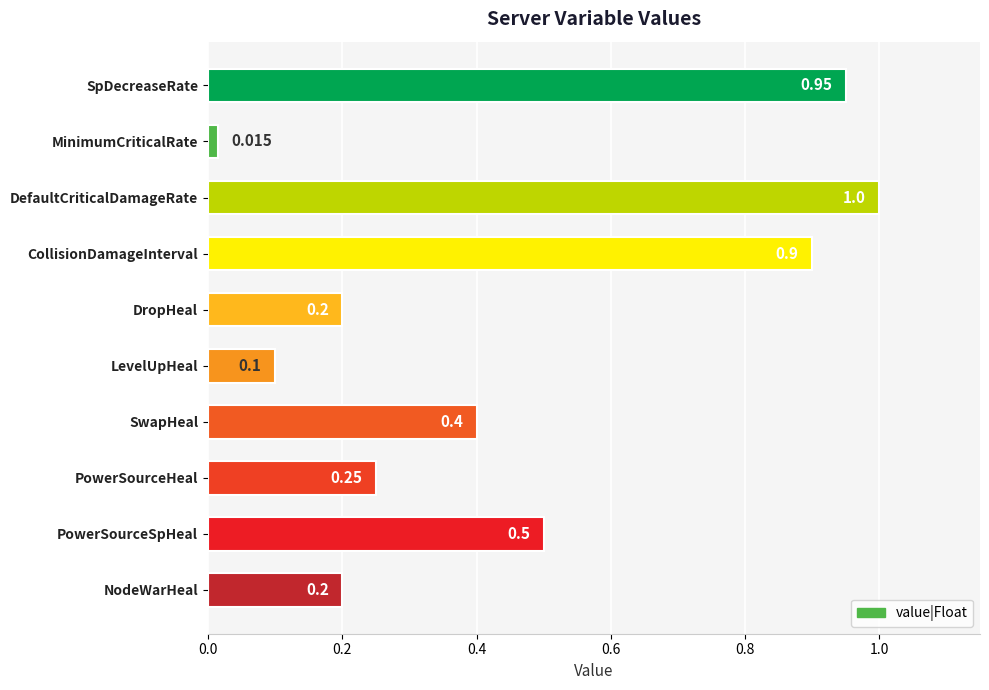

Which has a higher value, CollisionDamageInterval or PowerSourceHeal?

CollisionDamageInterval